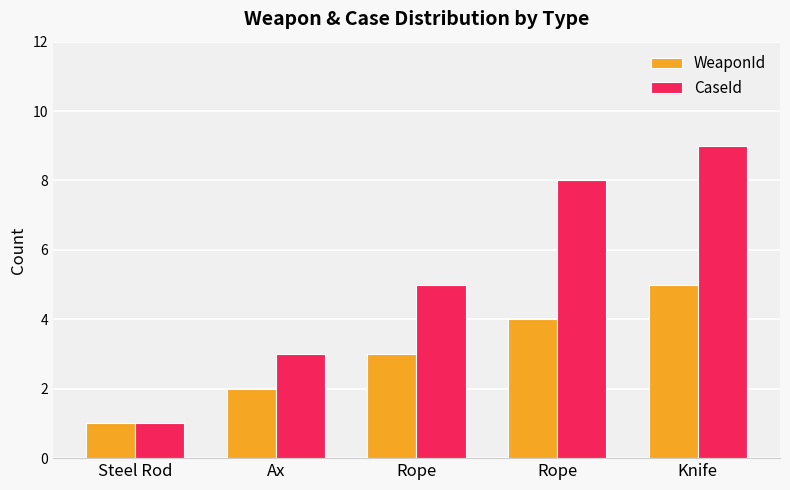

Which series changed the most between Ax and Rope?

CaseId